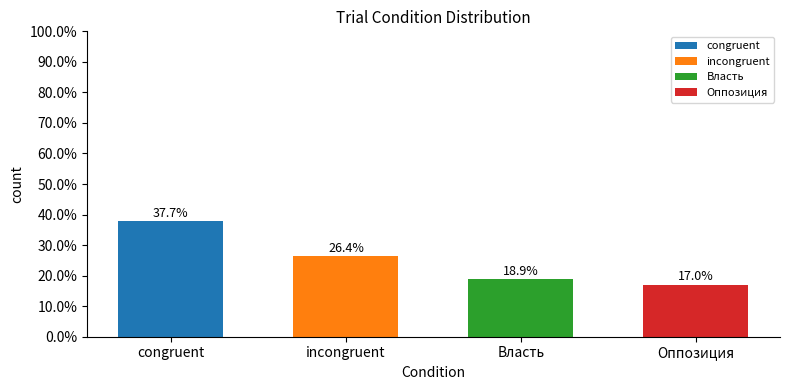

The value at incongruent is 6.4. True or false?

False